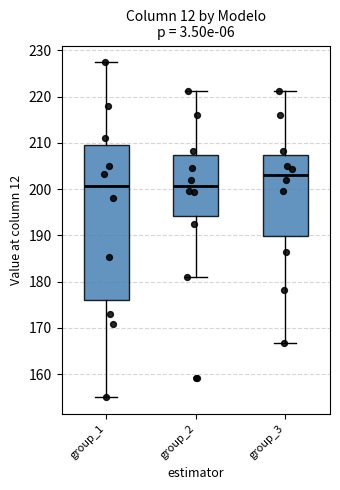

Comparing the boxes themselves (not the whiskers), which one is the tallest?

group_1